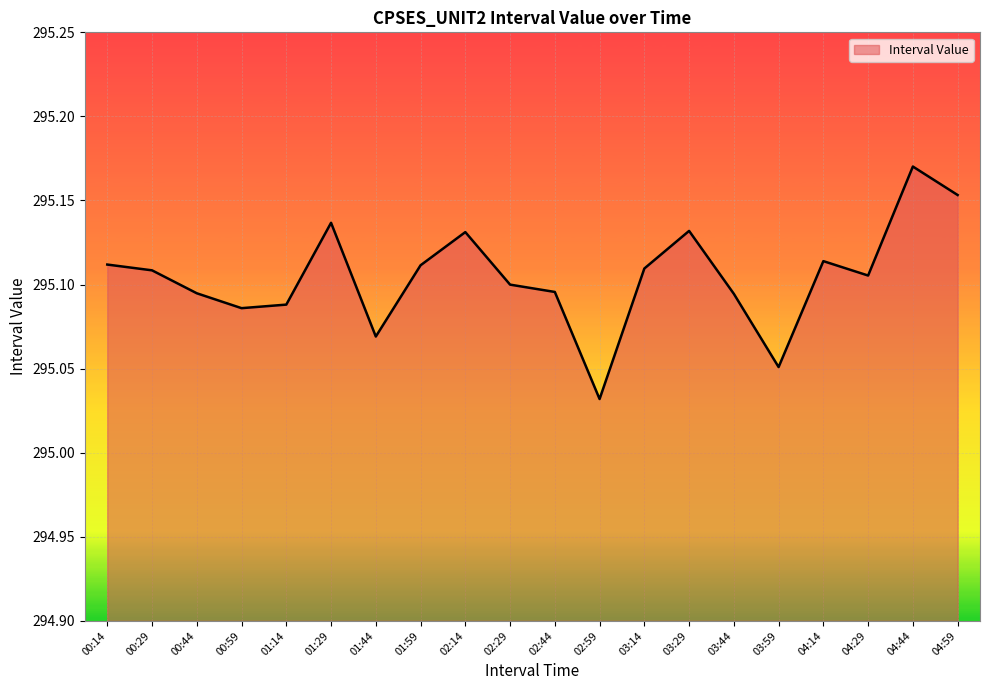

Does the chart display data point markers on the line(s)?

No